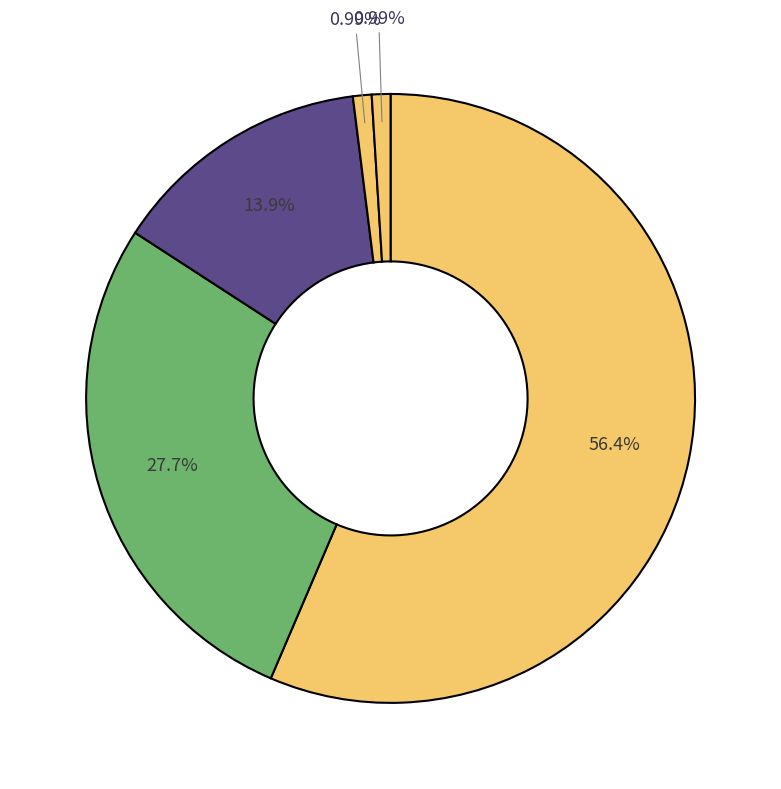

How many segments does this pie chart have?

5